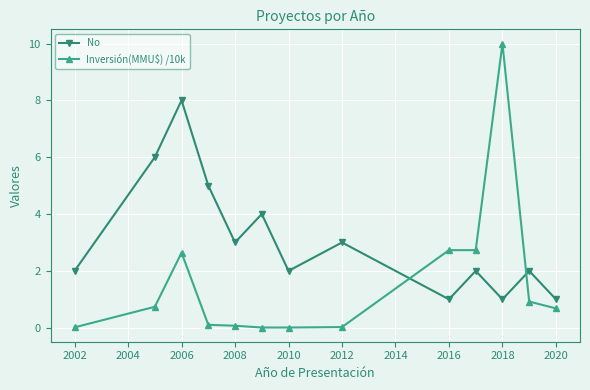

After their last crossing, which series has the higher values: Inversión(MMU$) /10k or No?

No